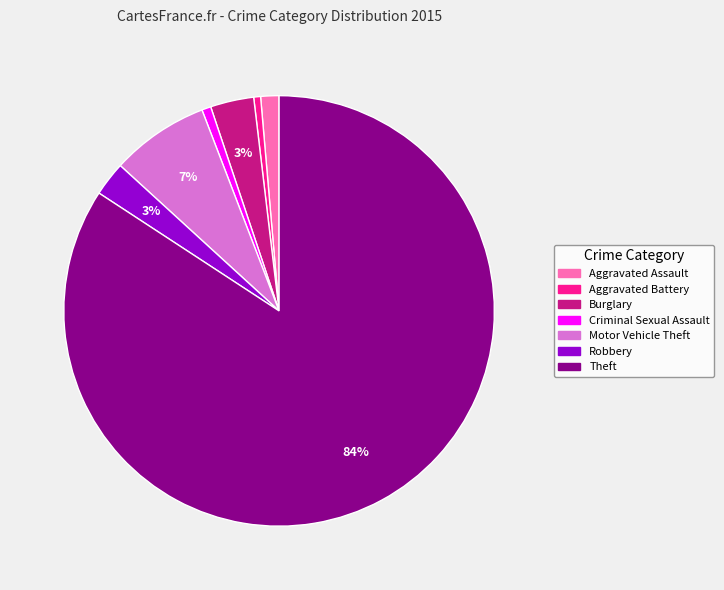

Is there a majority slice in this chart?

Yes